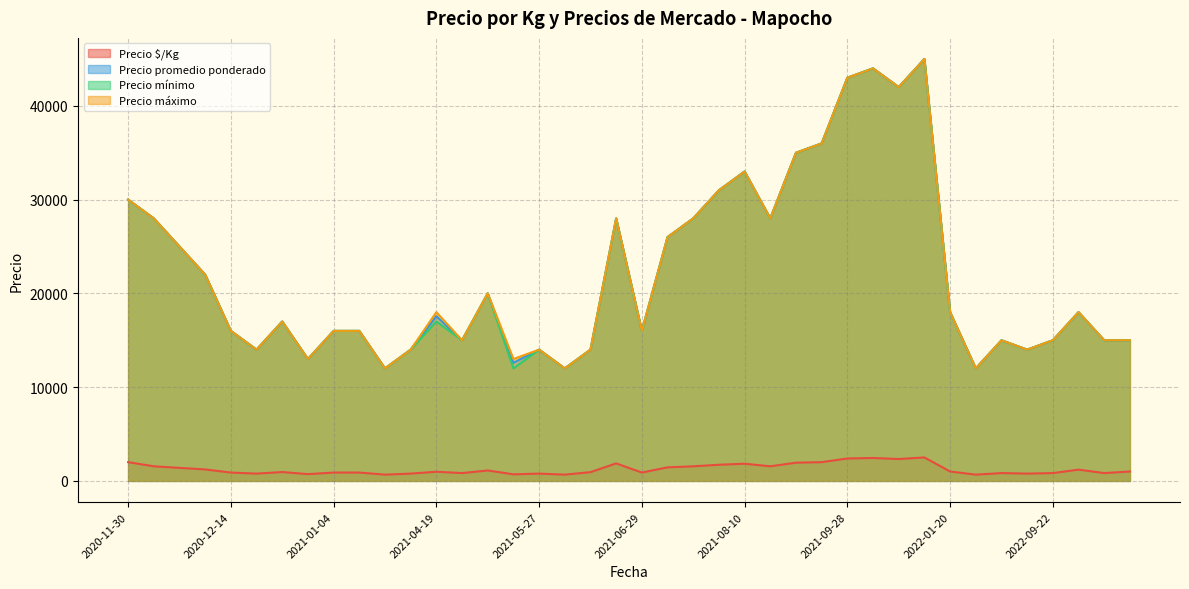

What is the lowest value of the Precio $/Kg series?

667